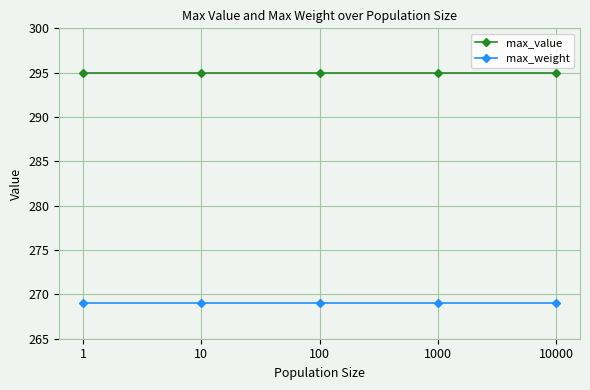

Reading left to right, extract all data points from this chart.

max_value: 295	295	295	295	295
max_weight: 269	269	269	269	269